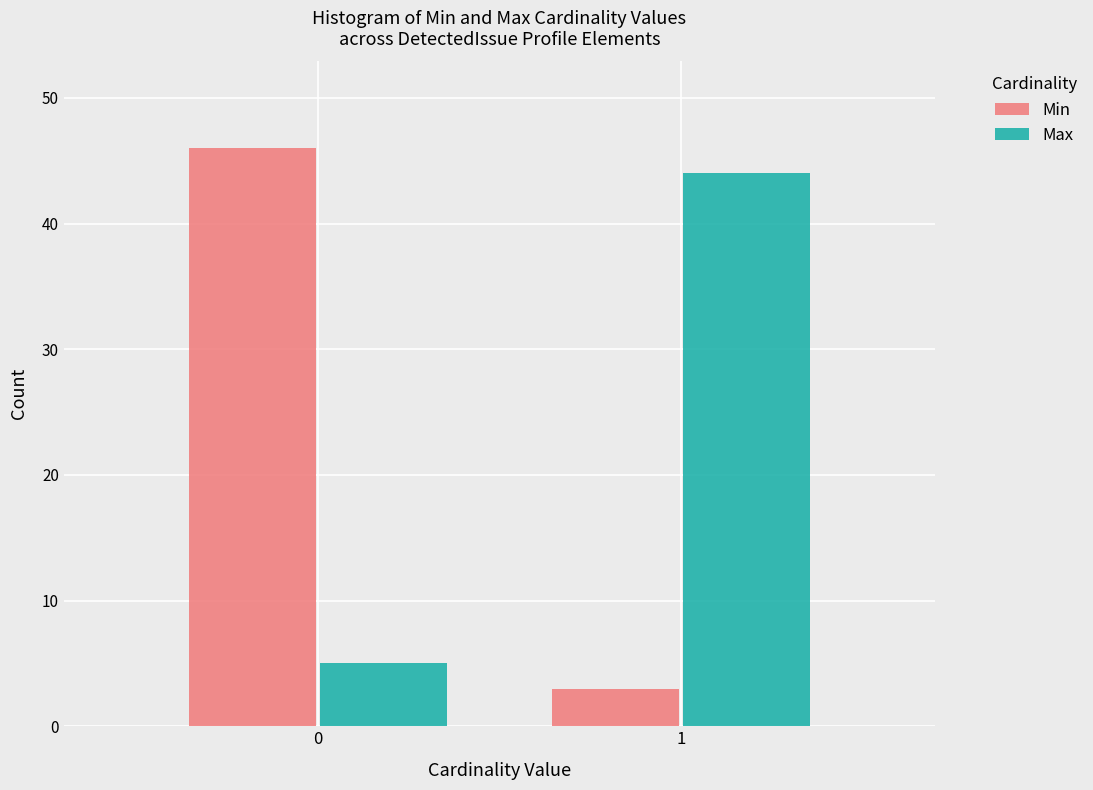

Reading right to left, list all the values displayed in this chart.

Min: 3	46
Max: 44	5